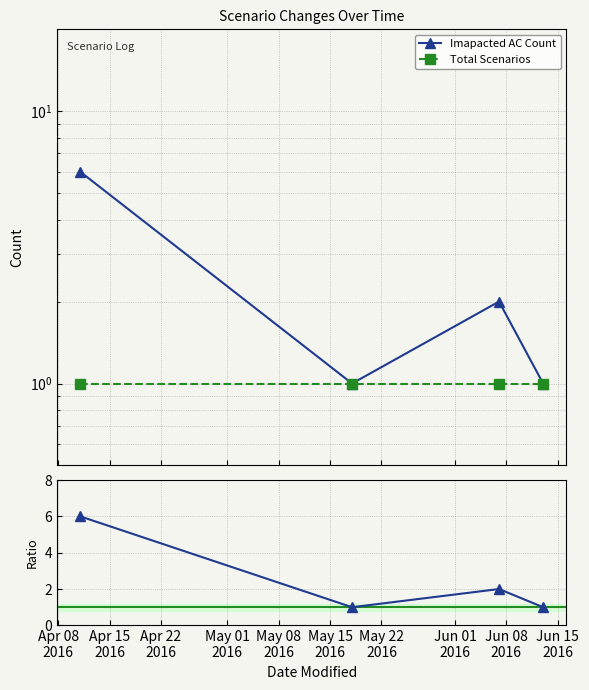

At Apr 15
2016, list the series in order from largest to smallest.

Imapacted AC Count, Total Scenarios, AC Count / Total Scenarios